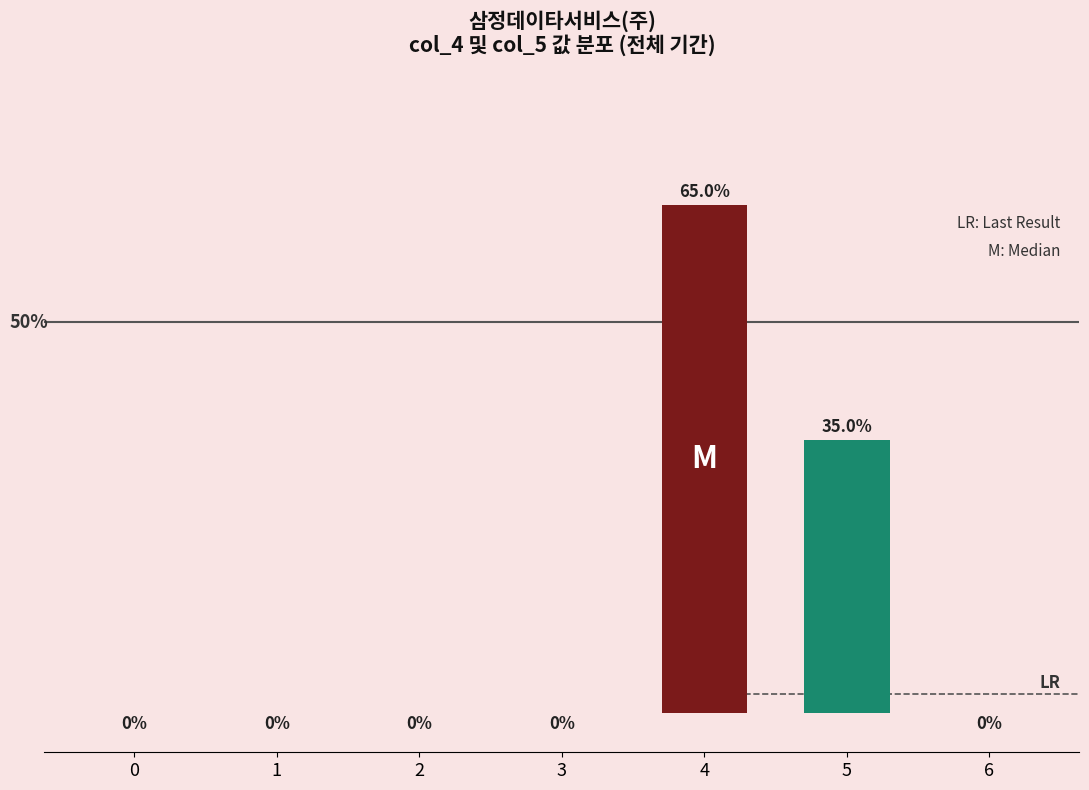

Are the bars horizontal?

No